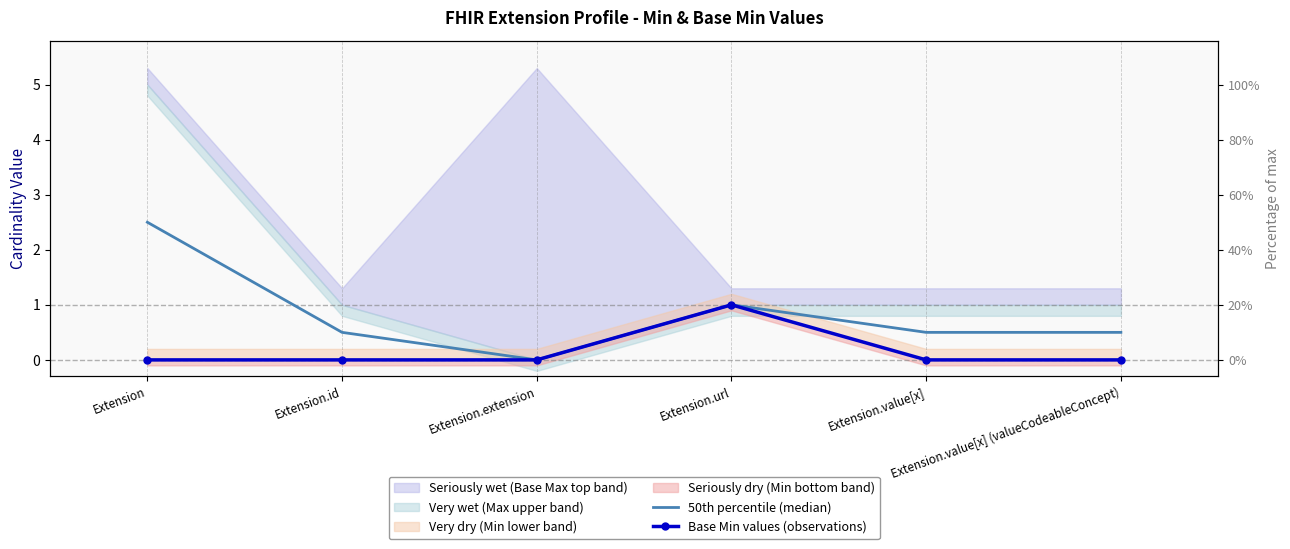

What is the sum of the 50th percentile (median) values at Extension.value[x] and Extension.extension?

0.5